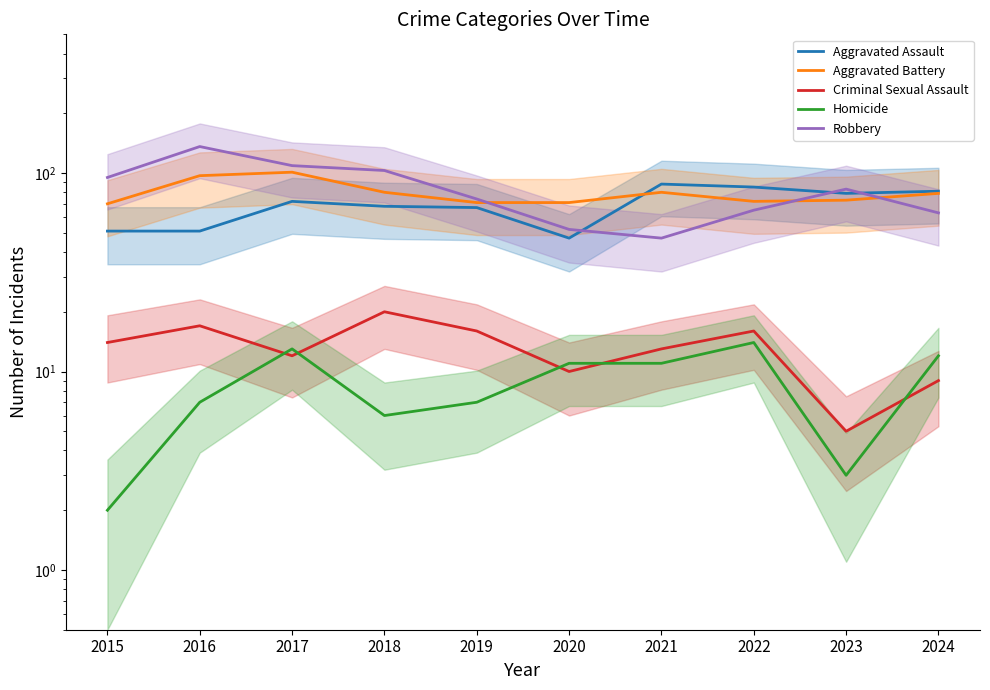

What is the total value across all series at 2015?

232